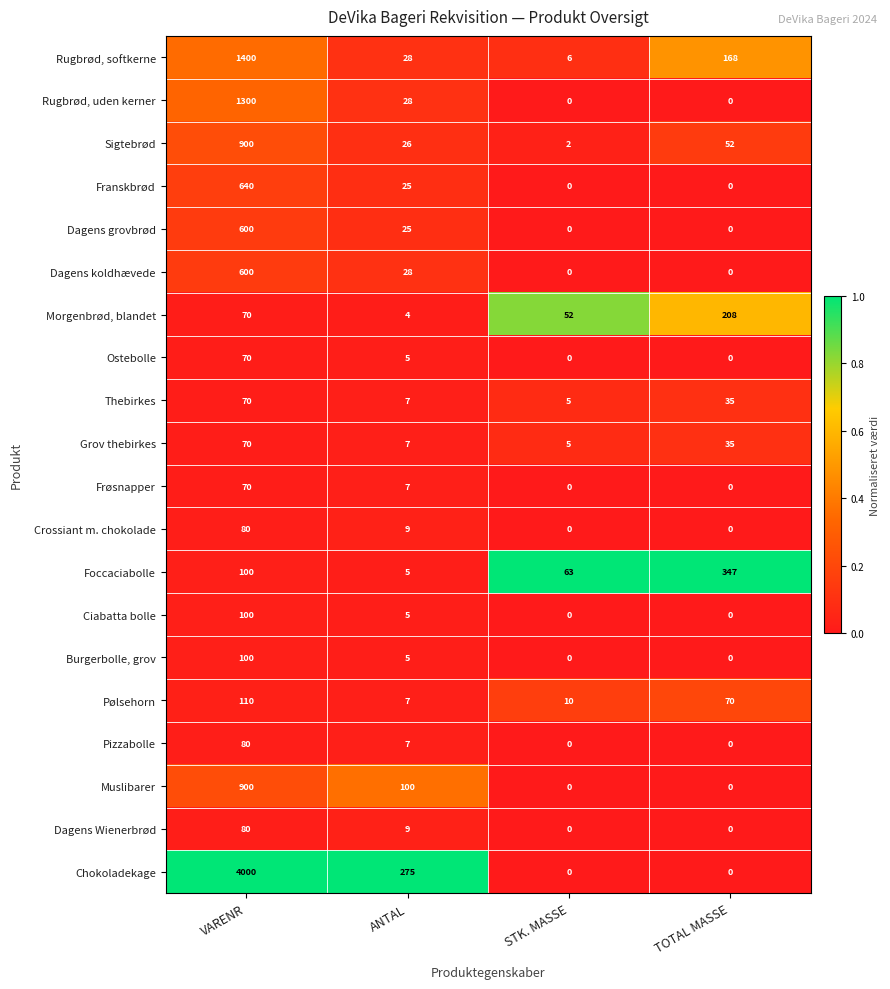

Where does the Grov thebirkes series first go above 35?

VARENR